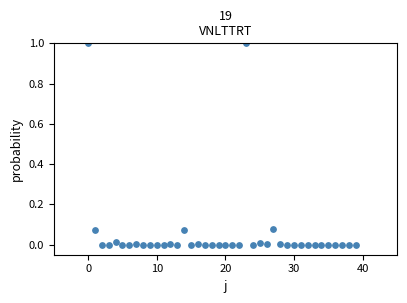

What is the range of Y values (max minus min)?

1.0